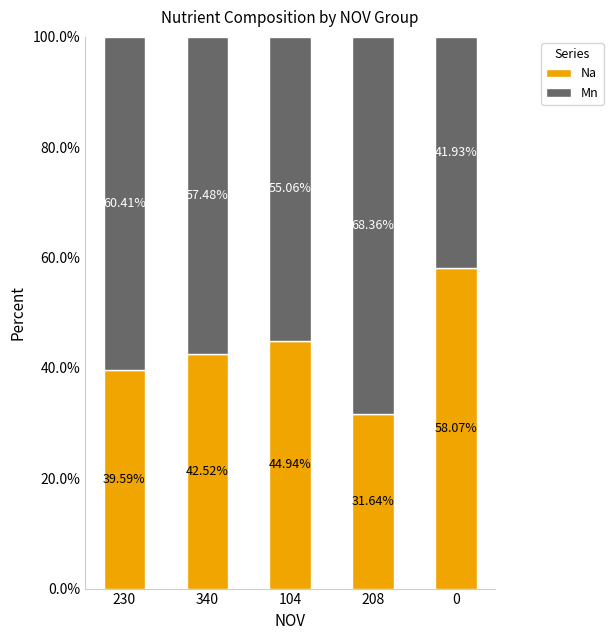

How many bars are there in total?

5